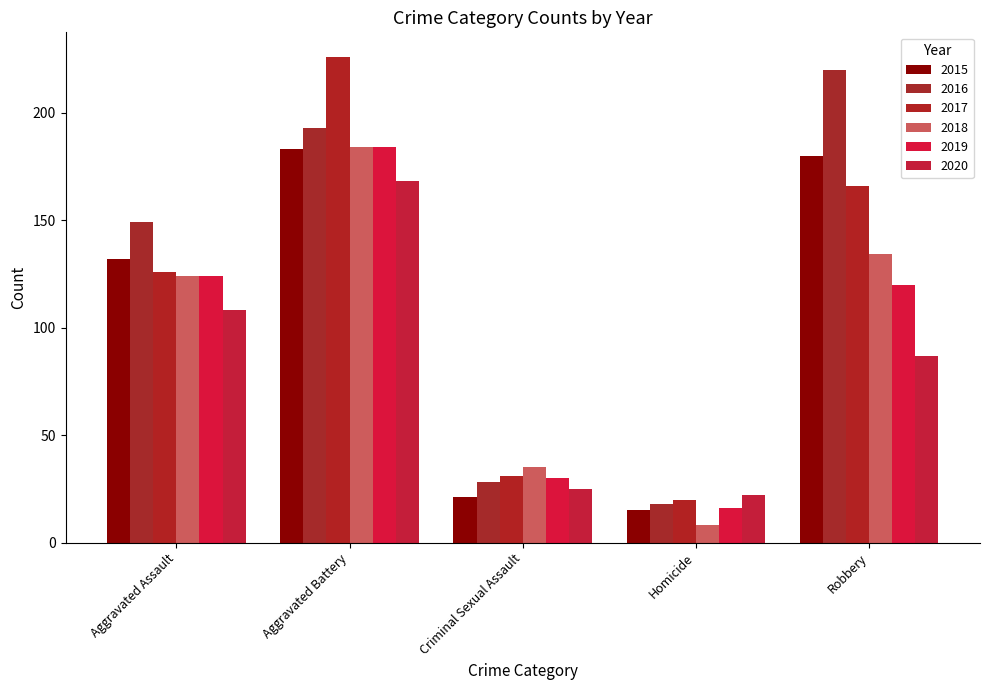

What is the label of the 2nd bar from the right?

Homicide